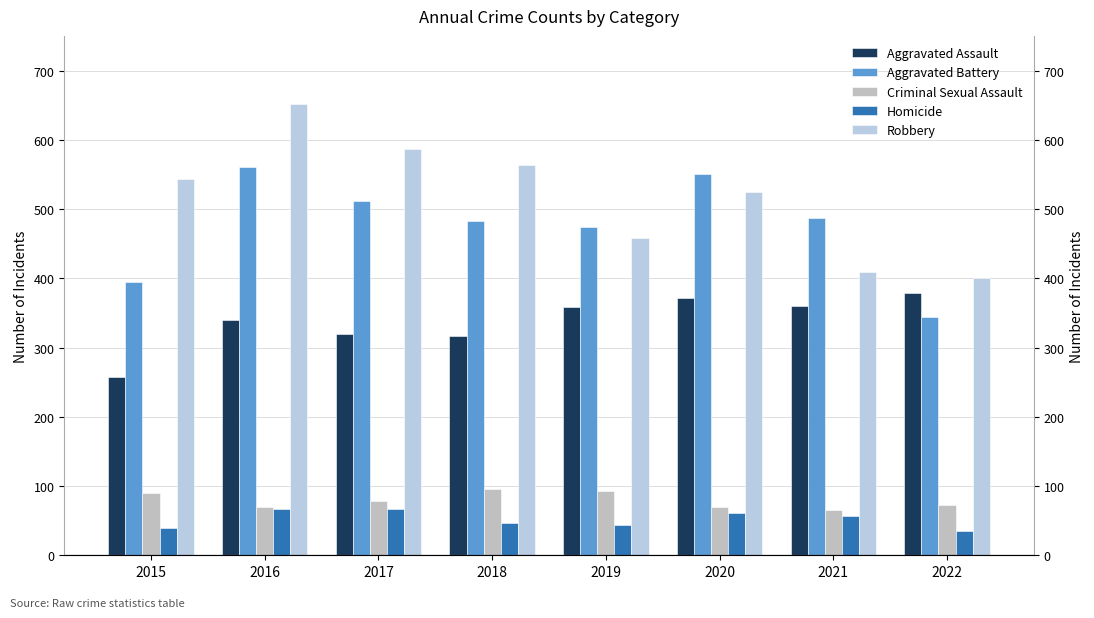

Reading right to left, transcribe all the data shown in this chart.

Aggravated Assault: 379	360	372	358	316	319	340	258
Aggravated Battery: 344	487	550	474	482	511	560	394
Criminal Sexual Assault: 72	66	70	93	96	78	69	90
Homicide: 35	56	61	43	46	67	67	39
Robbery: 401	409	525	458	563	586	652	544